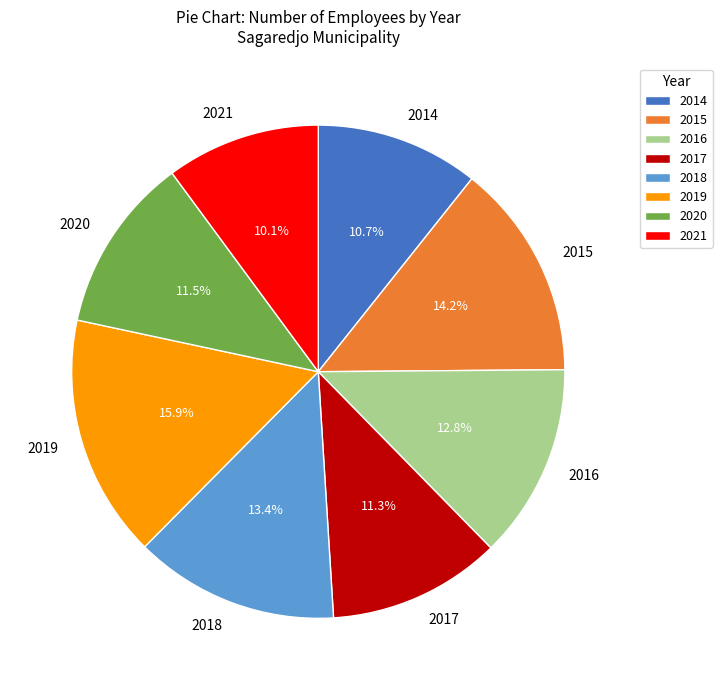

Between 2016 and 2014, which is larger?

2016